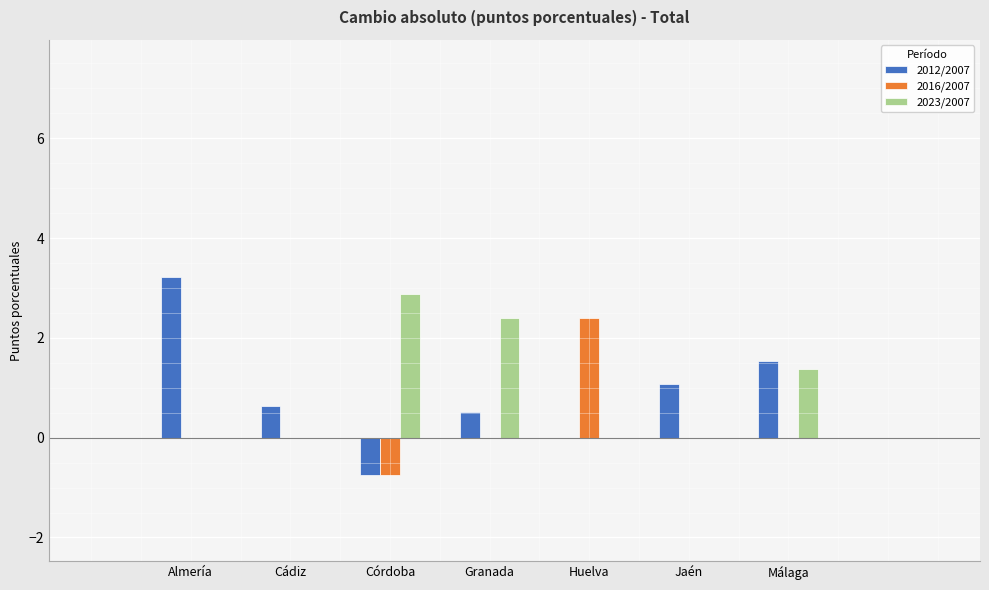

True or false: 2012/2007 has a value of 0.6 at Cádiz.

True